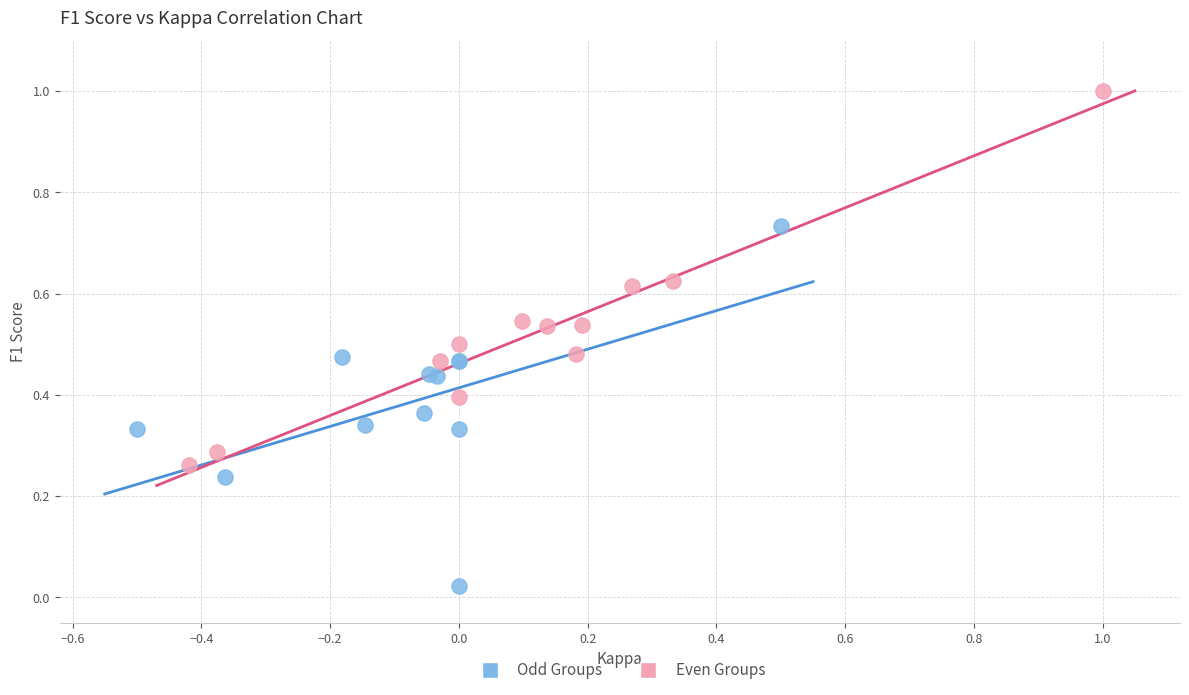

Which series contains the lowest Y value?

Odd Groups